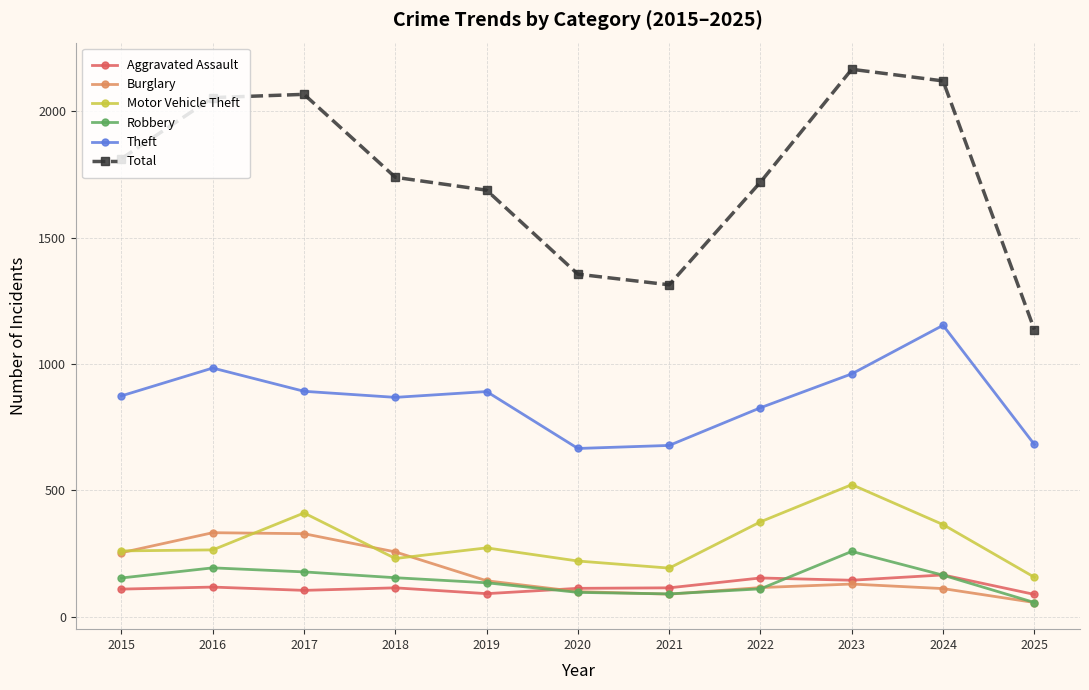

At which label does Burglary first exceed 130?

2015